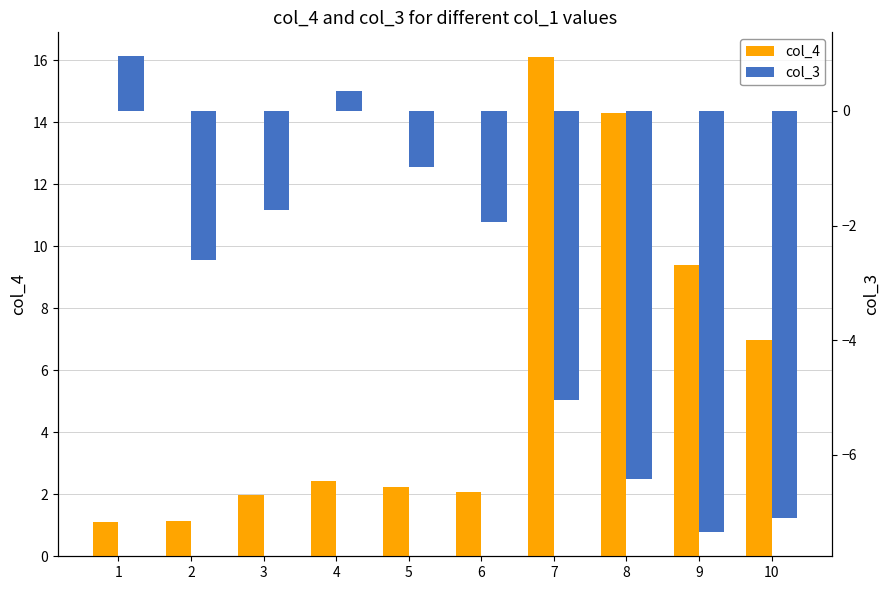

The col_3 series shows -1.5 at 2. True or false?

False